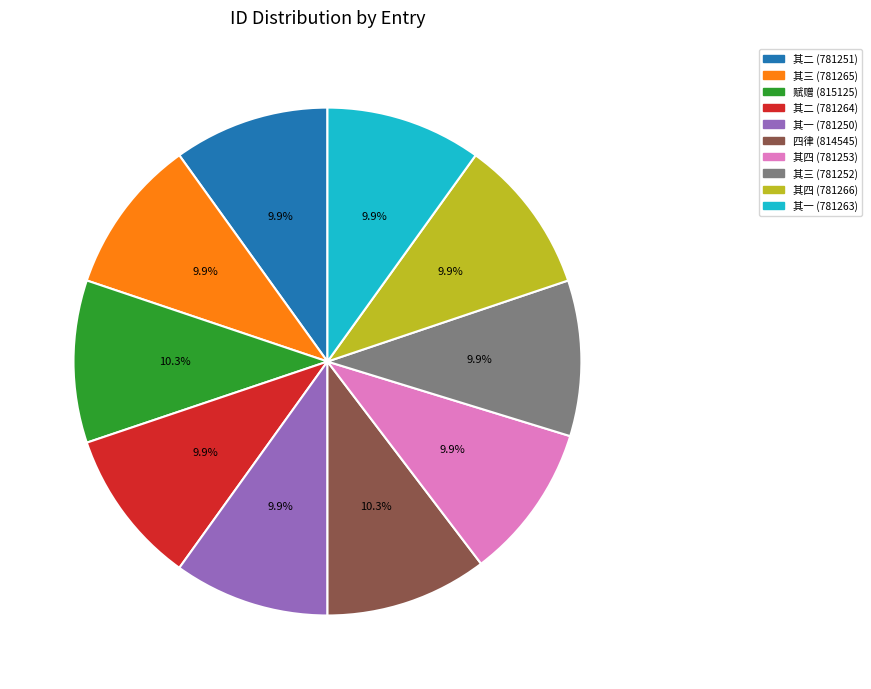

Is there a majority slice in this chart?

No